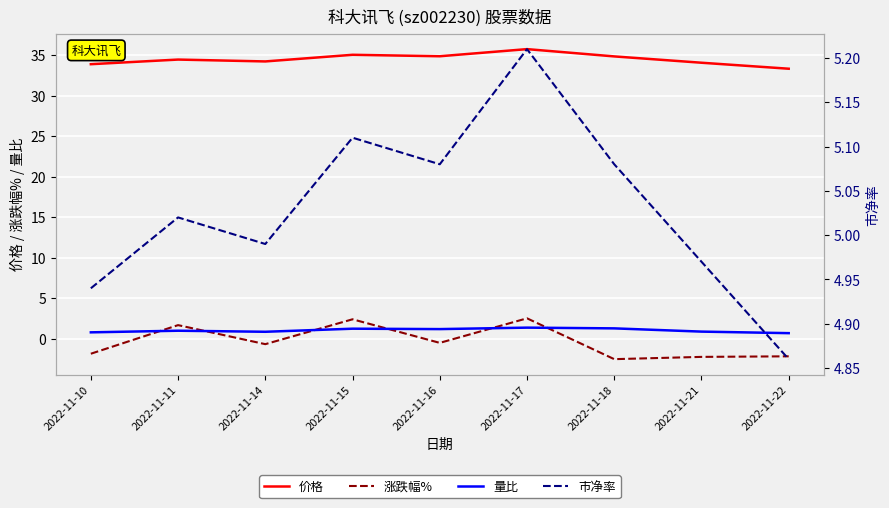

How many lines are shown in the chart?

4